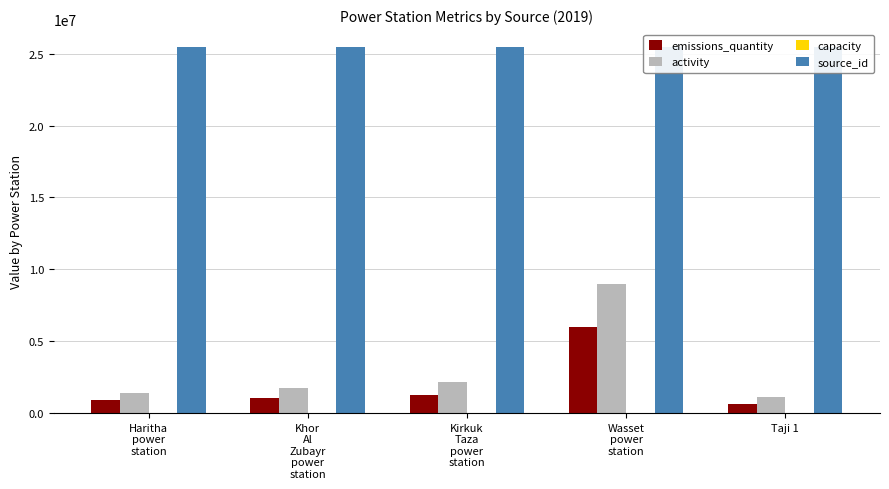

Are the bars horizontal?

No